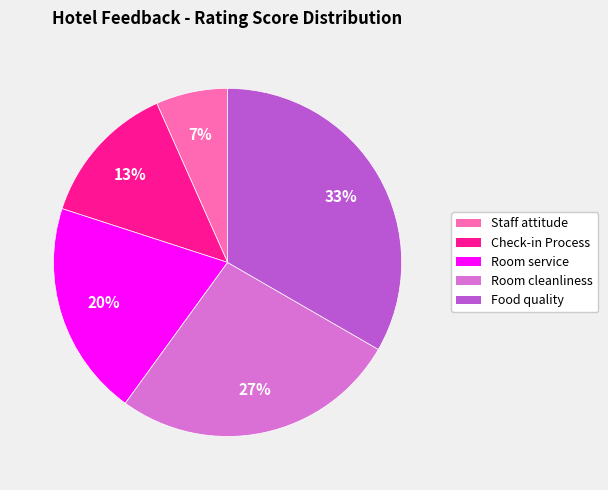

Rank the categories by value from lowest to highest.

Staff attitude, Check-in Process, Room service, Room cleanliness, Food quality